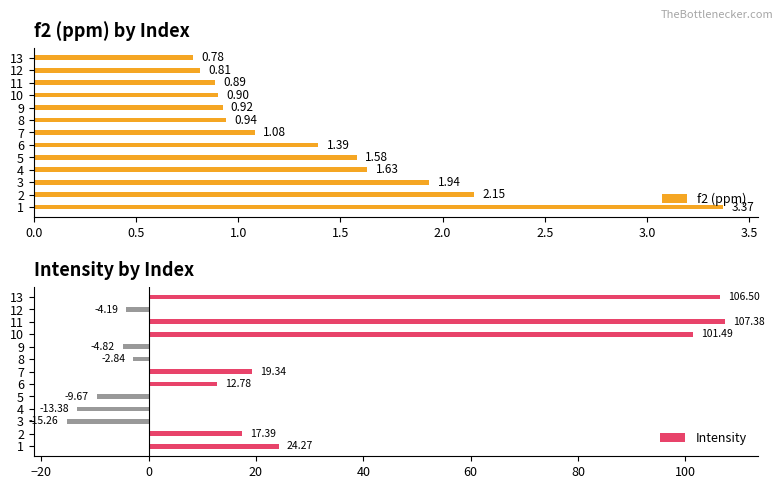

What is the difference between the f2 (ppm) values at 9 and 4?

0.7